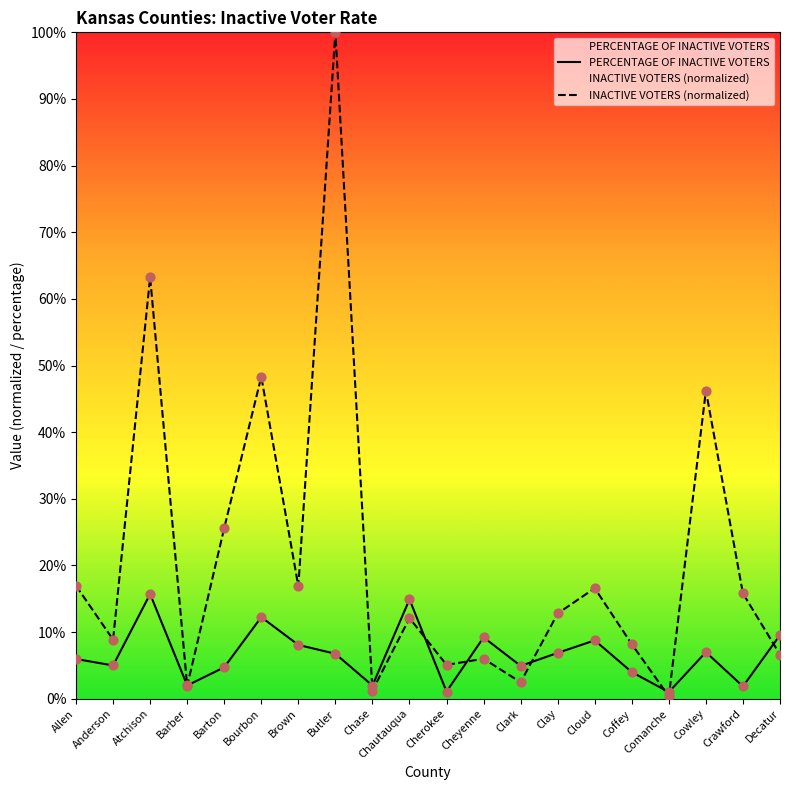

At which category is the sum across all series the highest?

Butler